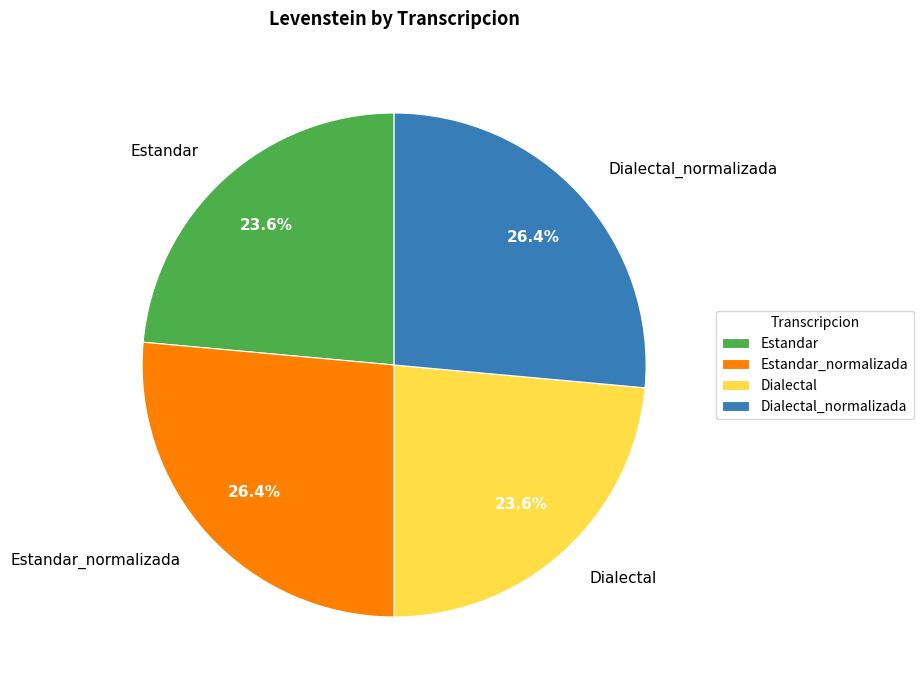

How many segments does this pie chart have?

4